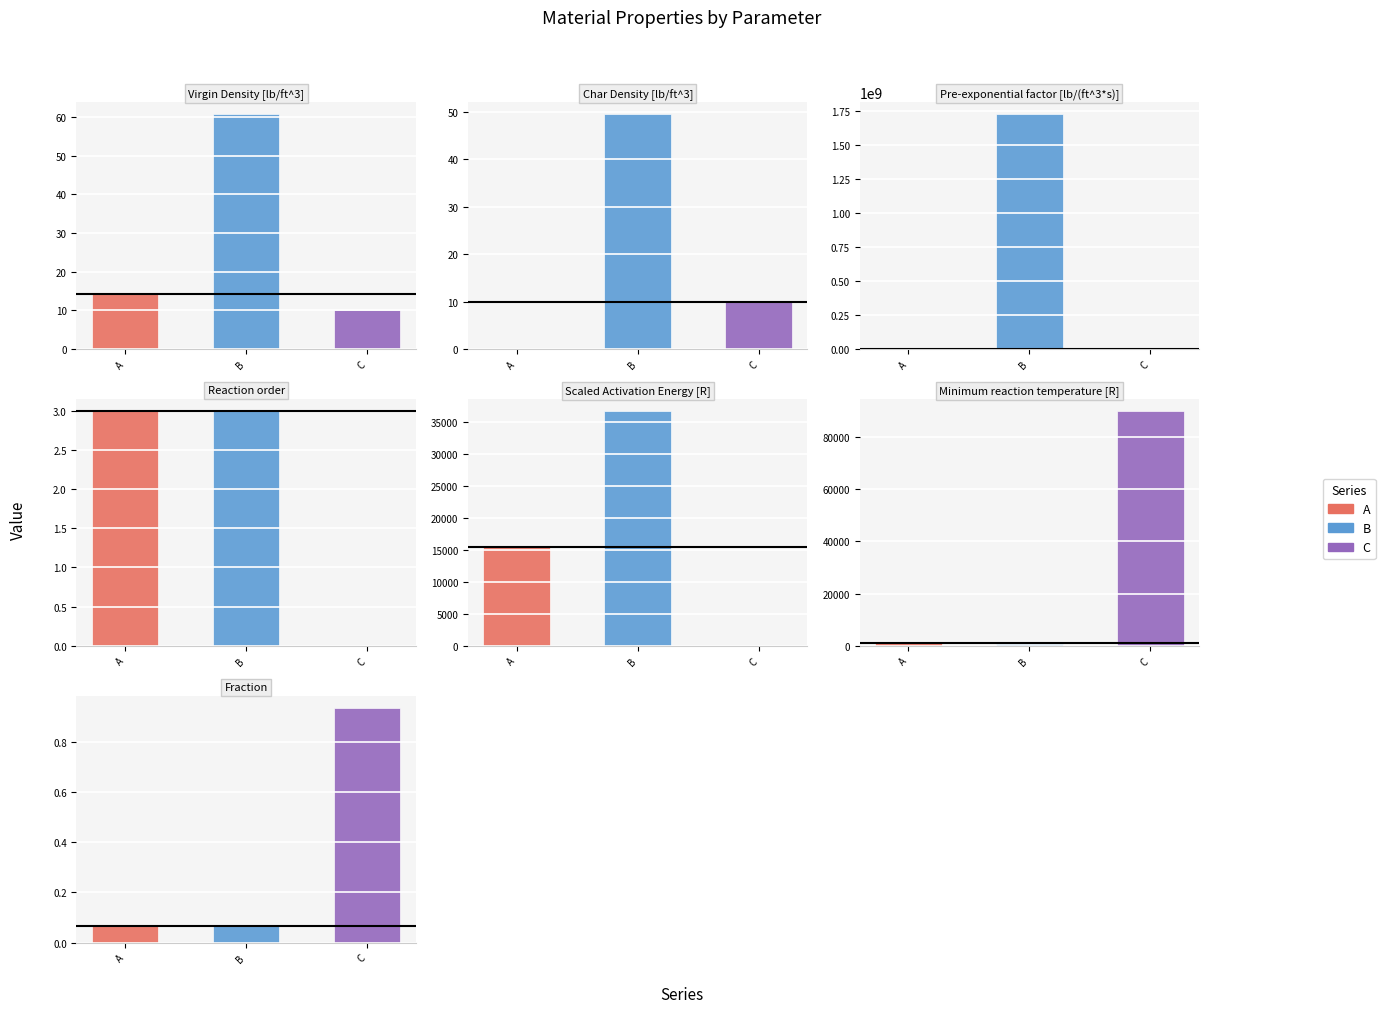

Which series has the largest total across all categories?

B